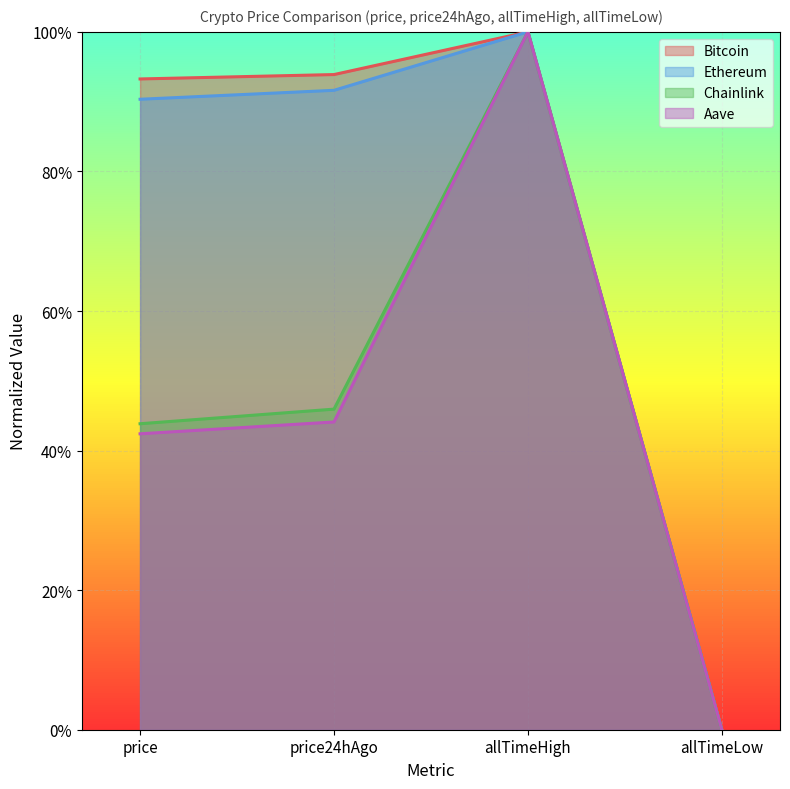

Between which two adjacent categories do Aave and Chainlink first intersect?

price24hAgo and allTimeHigh